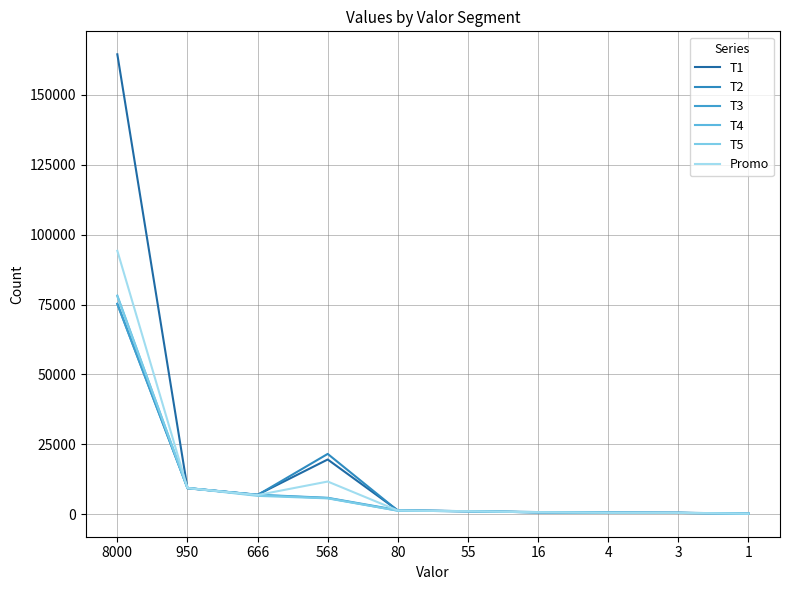

Reading left to right, what are all the values shown in this chart?

T1: 164500	9300	7000	19600	1400	1100	700	500	500	200
T2: 75300	9400	6900	21600	1300	1100	800	600	600	200
T3: 75200	9400	7000	5900	1500	1100	700	700	500	300
T4: 78200	9400	6900	5800	1300	1100	700	600	500	300
T5: 78000	9400	6600	5700	1300	1100	800	500	500	200
Promo: 94240	9380	6880	11720	1360	1100	740	580	520	240